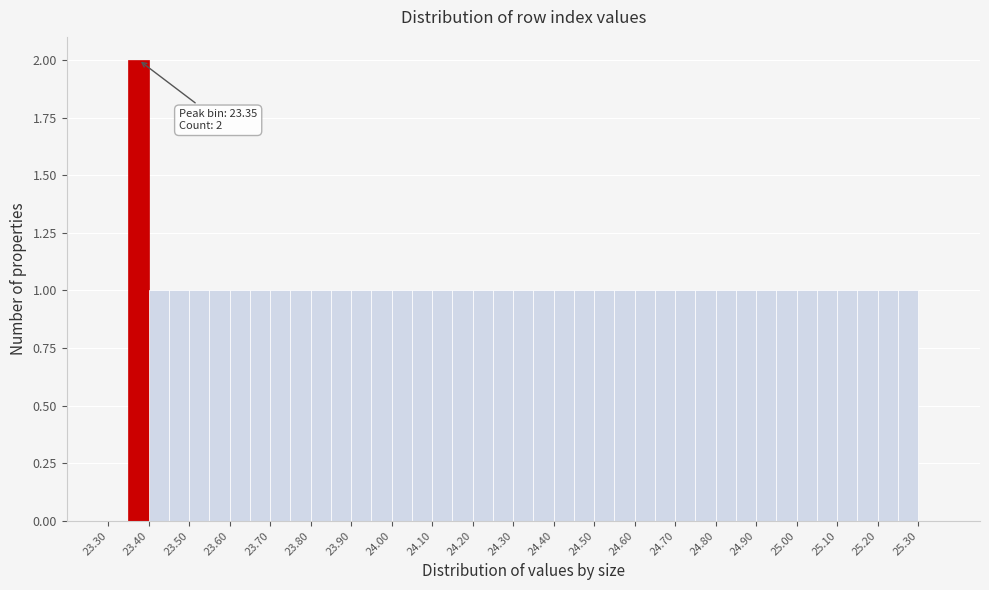

Which range on the x-axis has the tallest bar?

23.35 to 23.40